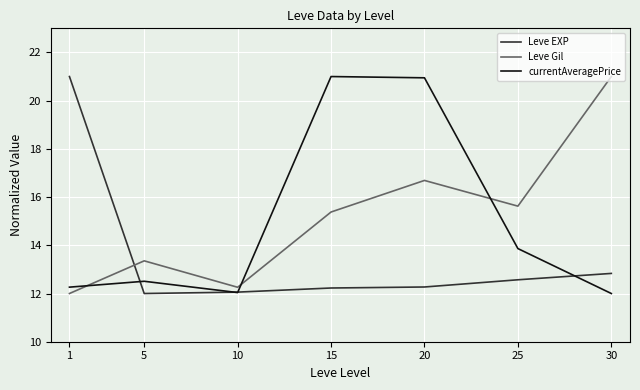

The Leve Gil series shows 15.4 at 15. True or false?

True